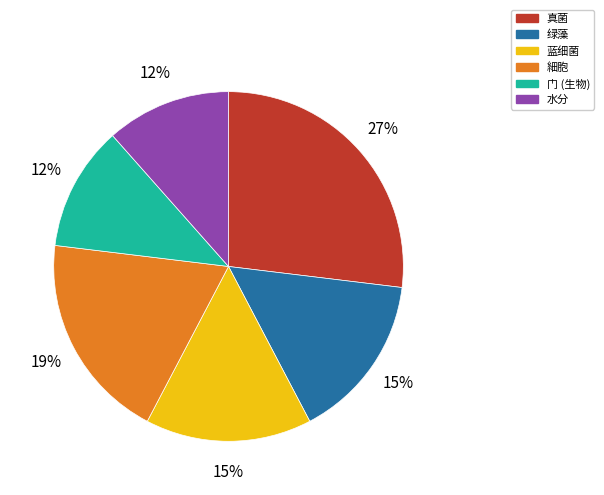

Does 门 (生物) account for over 50% of the chart?

No